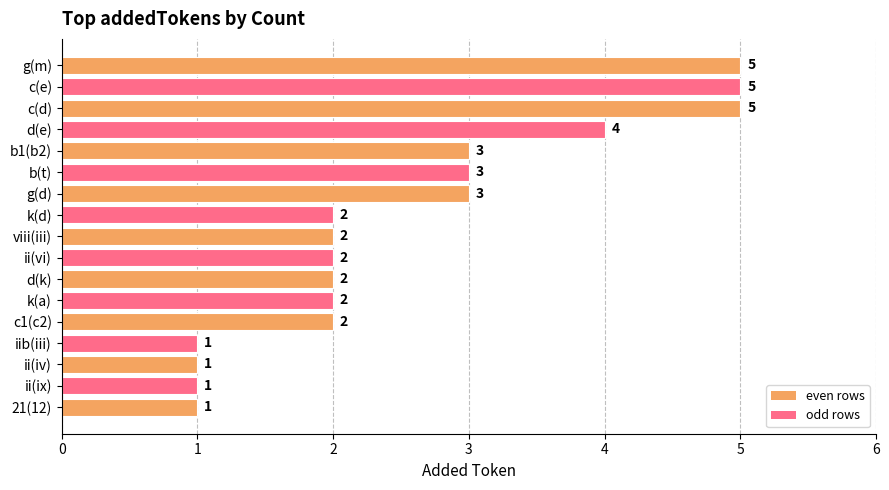

What is the minimum value shown in the chart?

1